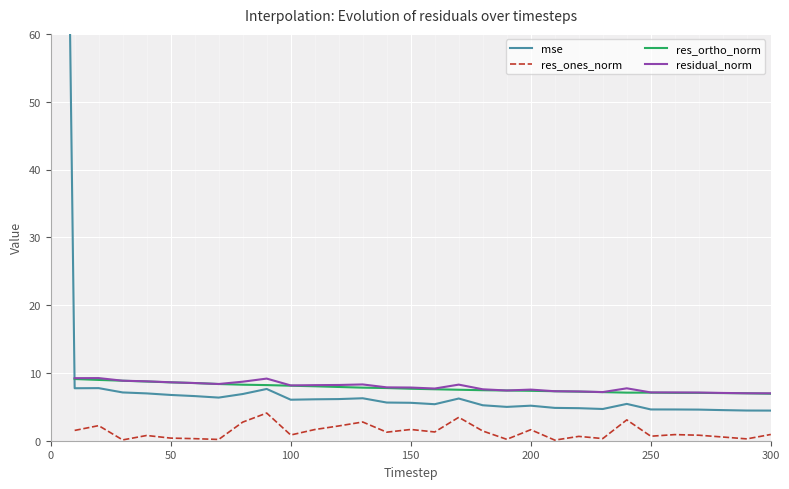

What is the value of the mse point at the 28th from the left?

4.6